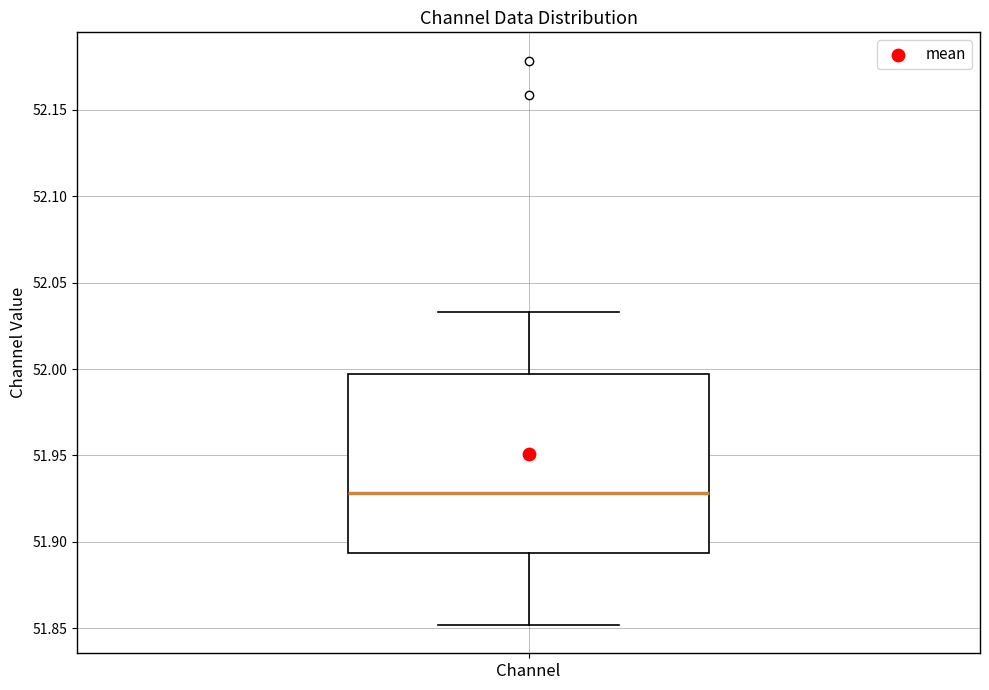

Where is the upper edge of the box for Channel on the y-axis? The values are not printed on the chart, so give them approximately, as read against the axis.

51.995